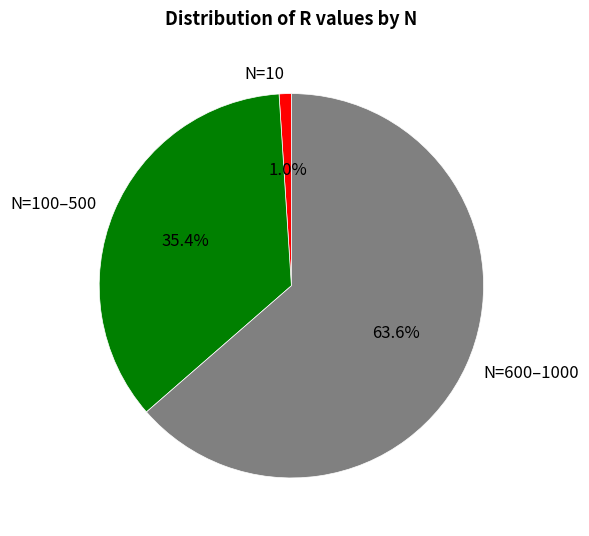

Which category has the biggest portion of the pie?

N=600–1000